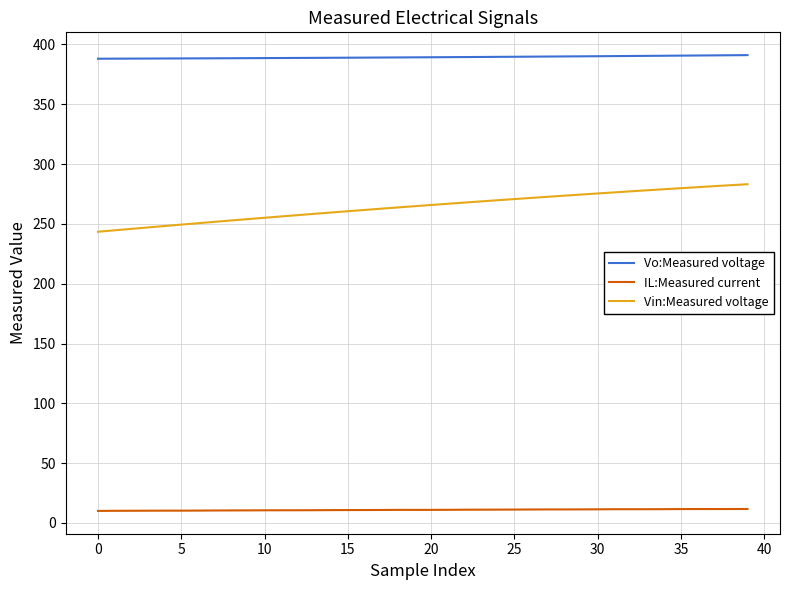

True or false: IL:Measured current and Vo:Measured voltage cross at least once.

False